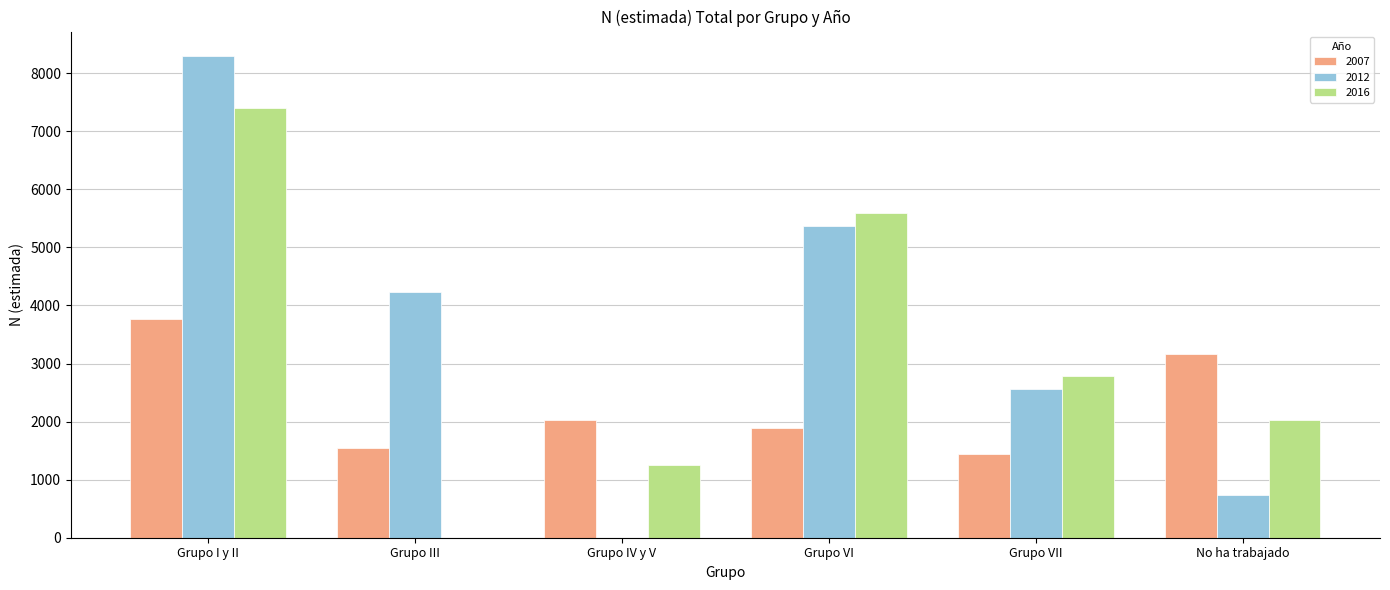

The 2016 series shows 2060 at Grupo VI. True or false?

False